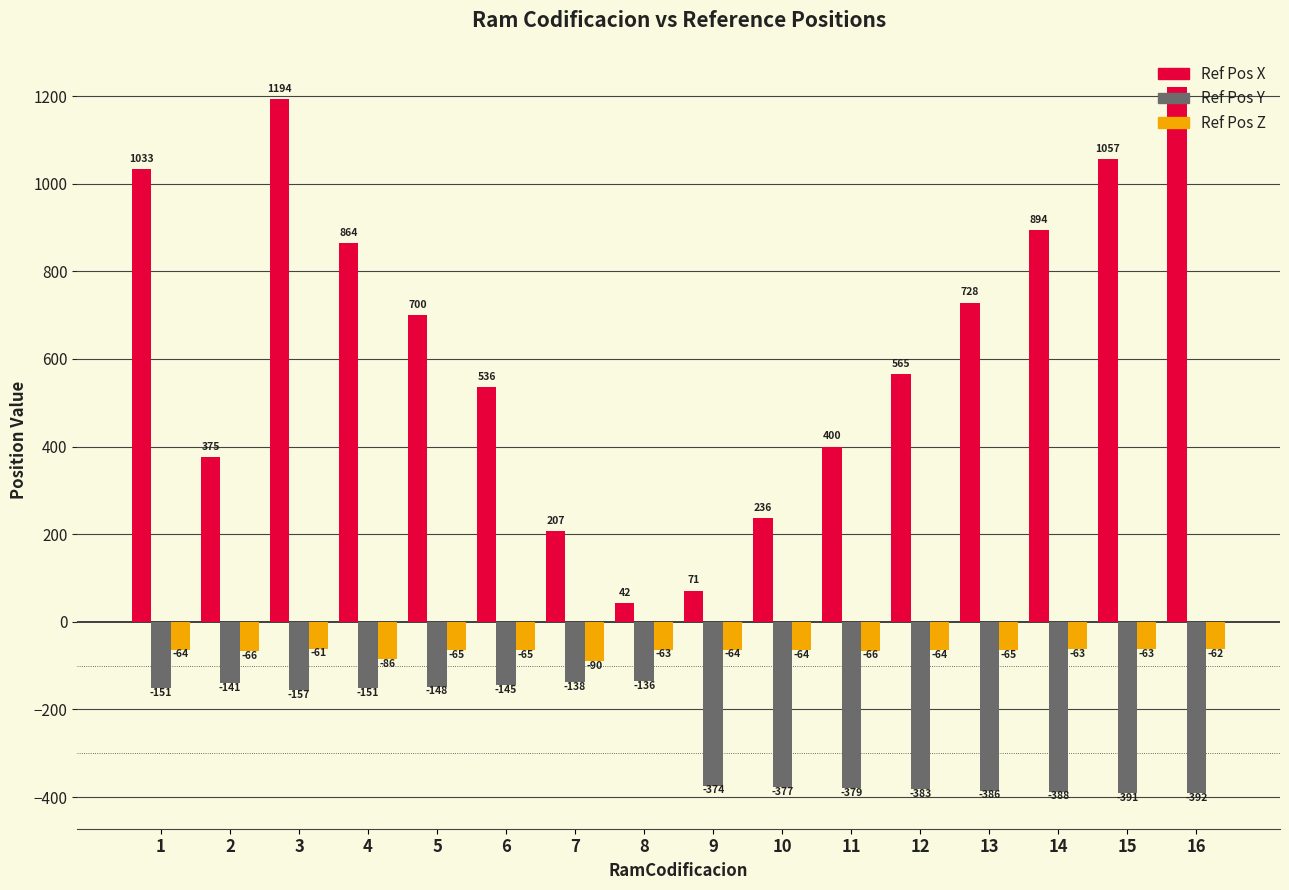

How many bars are there in total?

48